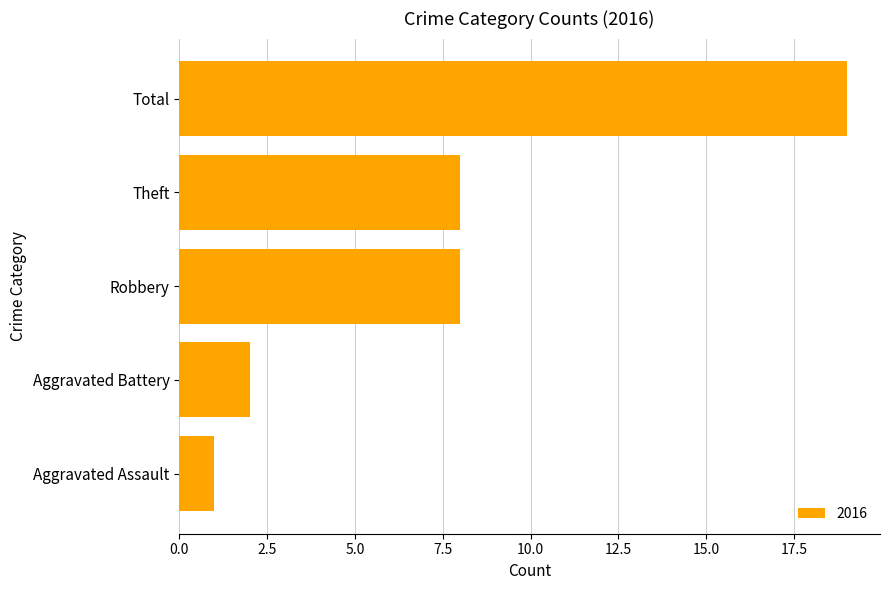

Reading bottom to top, what are all the values shown in this chart?

1	2	8	8	19